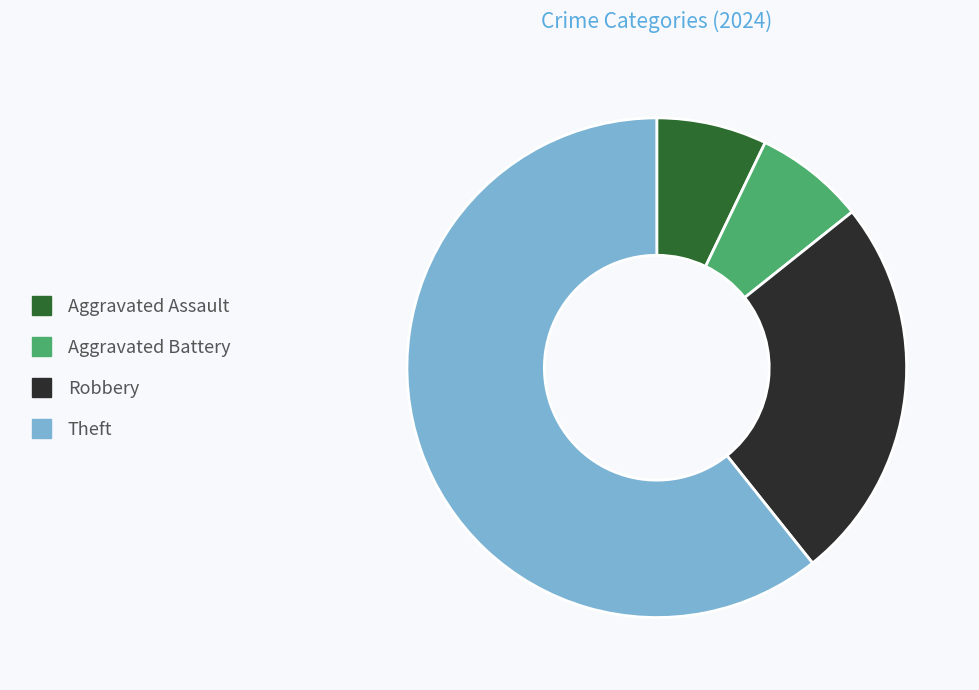

What is the largest slice in the pie chart?

Theft